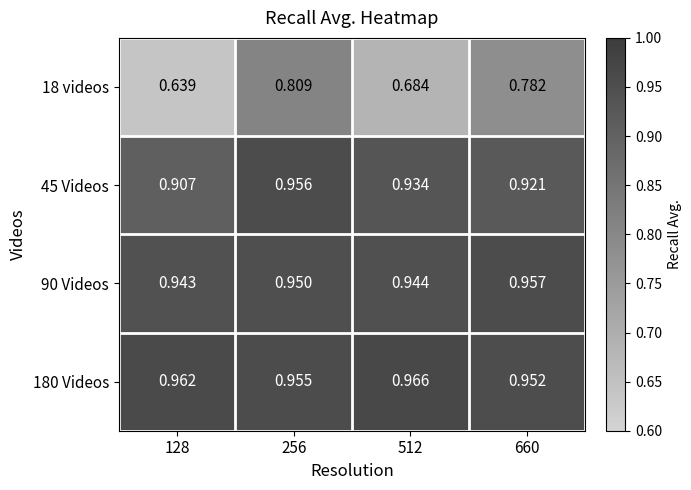

Is the value of 45 Videos at 660 greater than the value of 180 Videos at 660?

No